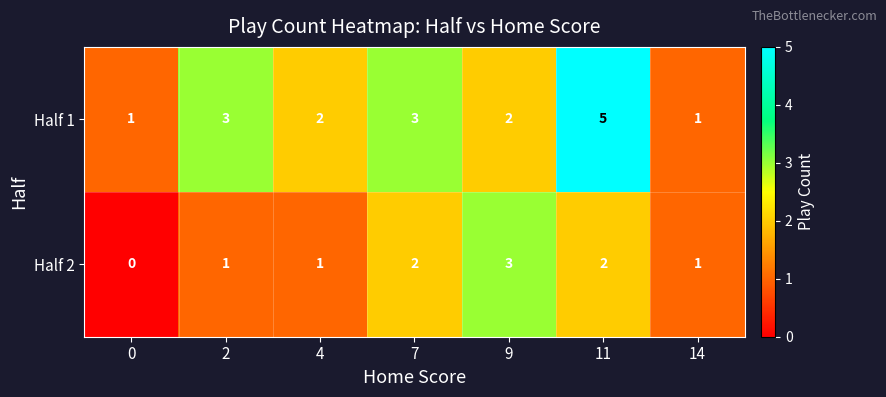

What is the sum of all Half 2 values?

10